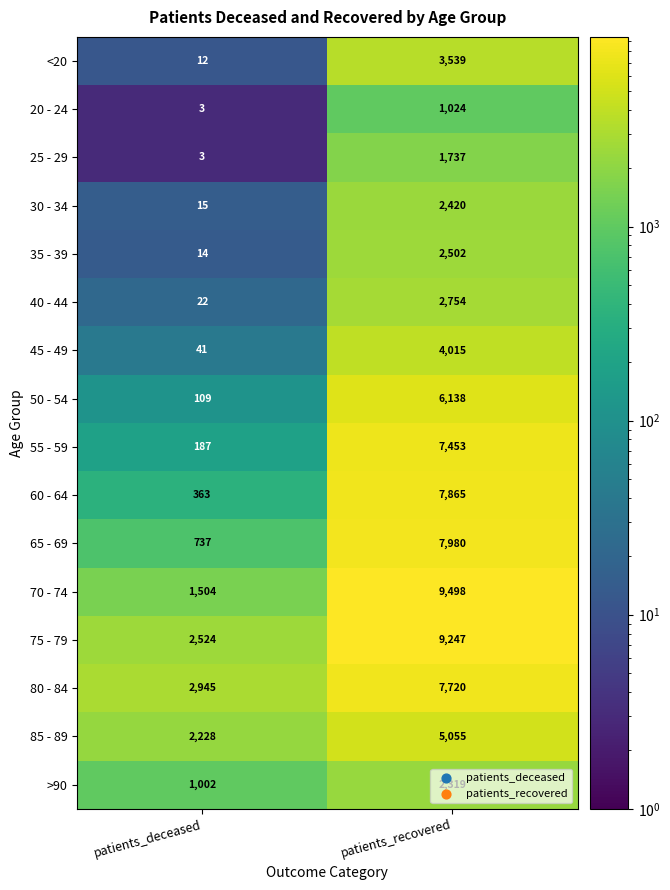

Which series has the widest spread of values?

70 - 74